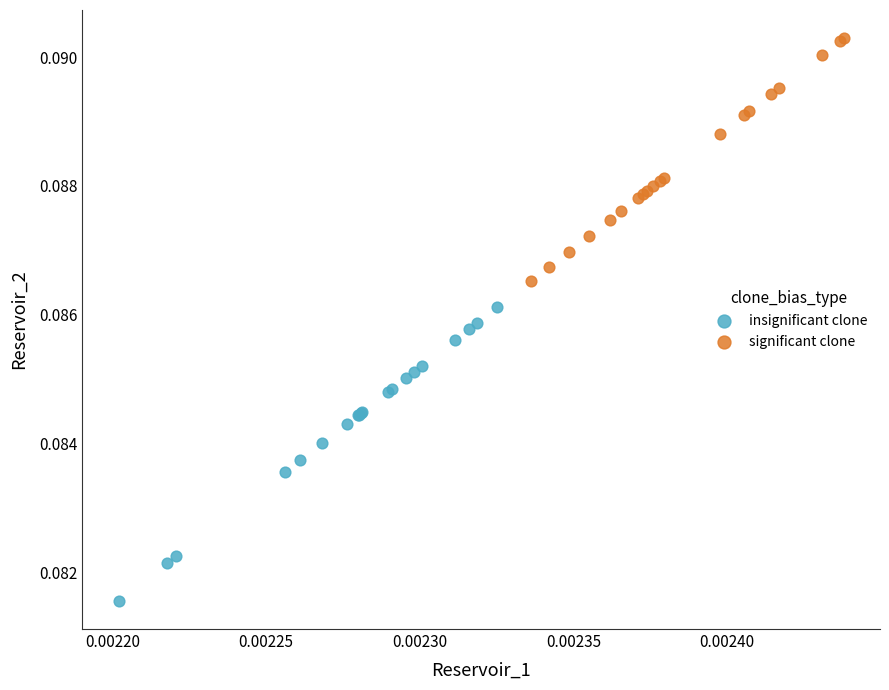

Which series has the widest spread of Y values?

insignificant clone